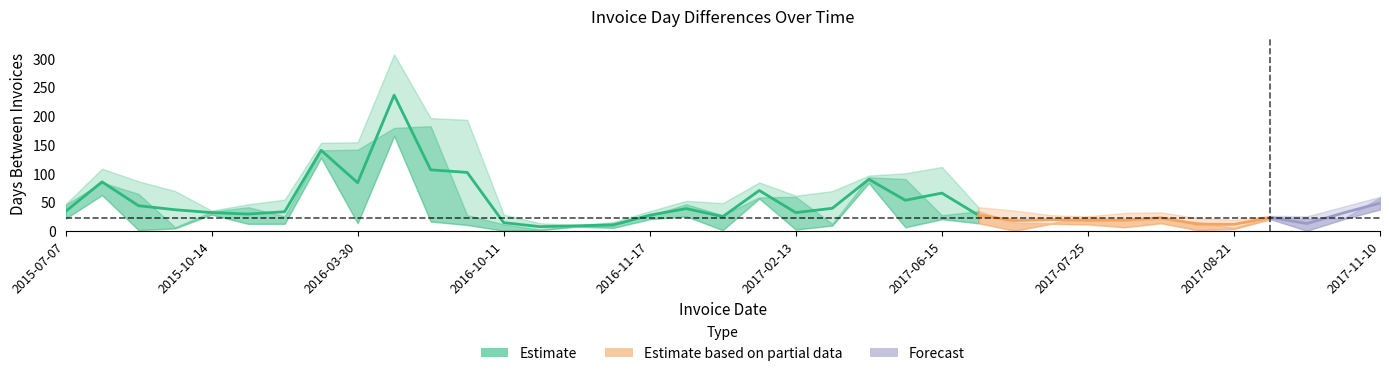

How many values in the DayDiff3 series are below 47?

17